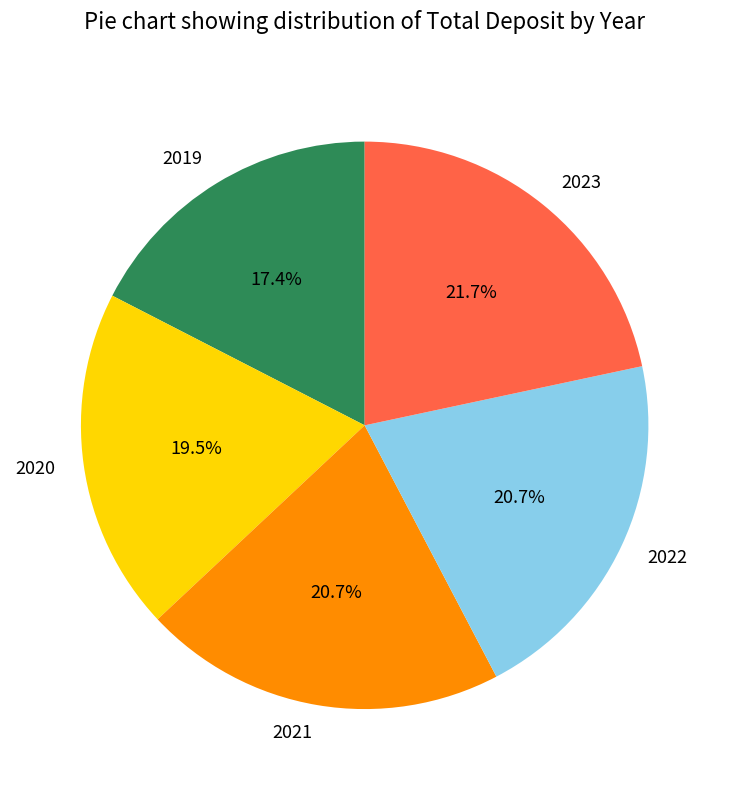

Between 2020 and 2021, which is larger?

2021